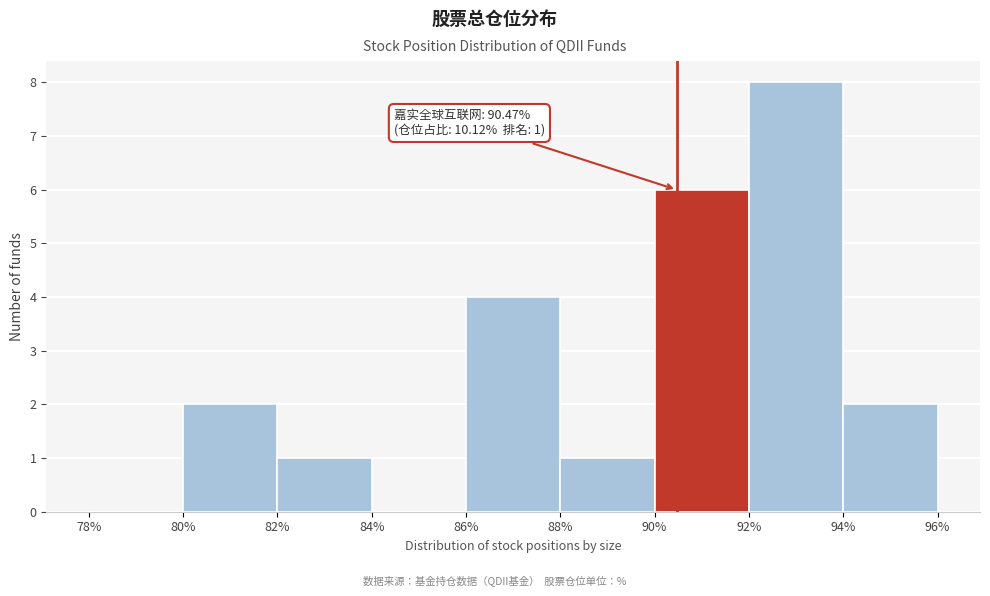

Over which range of the x-axis is the bar tallest?

92% to 94%